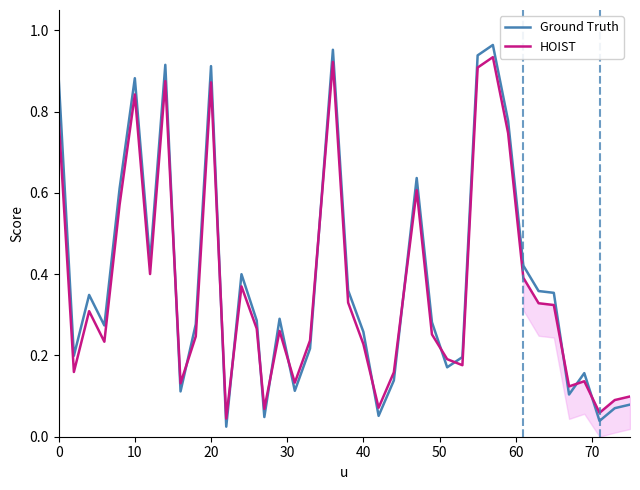

Which series has the widest spread of values?

Ground Truth